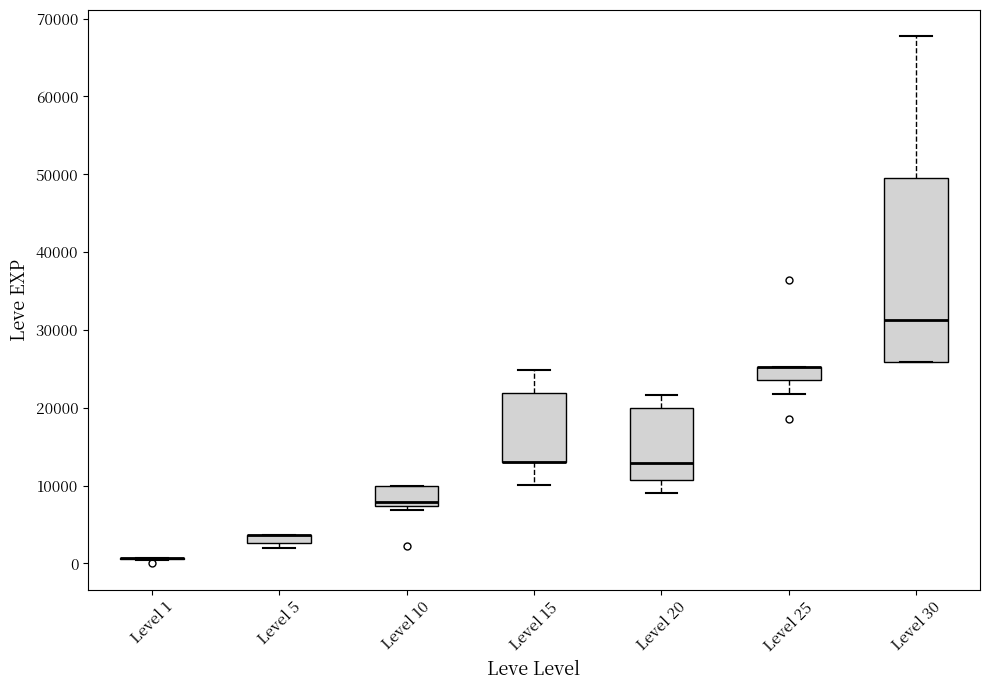

Comparing the boxes themselves (not the whiskers), which one is the tallest?

Level 30